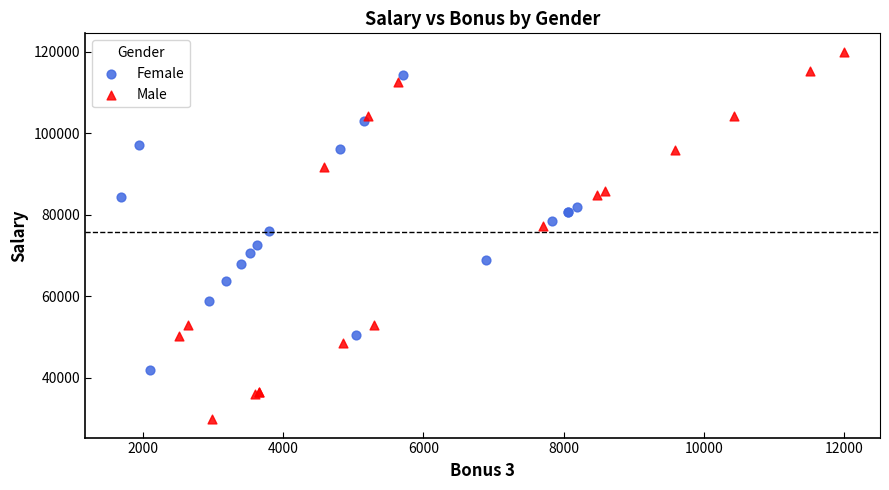

Which series has the widest spread of Y values?

Male